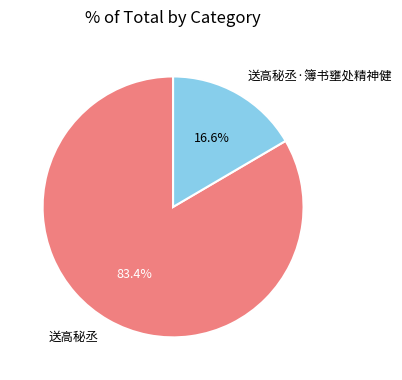

Combined, what portion of the pie is 送高秘丞·簿书壅处精神健 and 送高秘丞?

100.0%